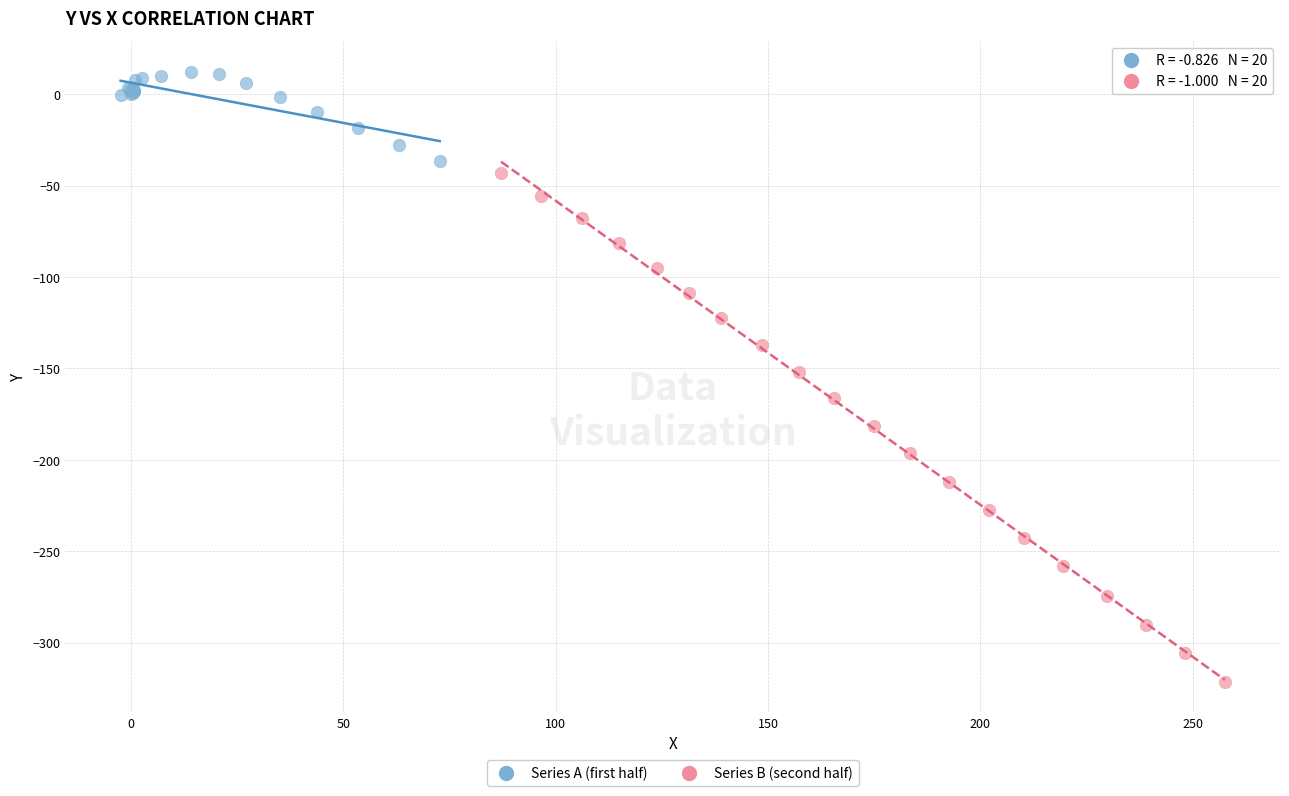

Which series reaches the maximum Y coordinate?

Series A (first half)